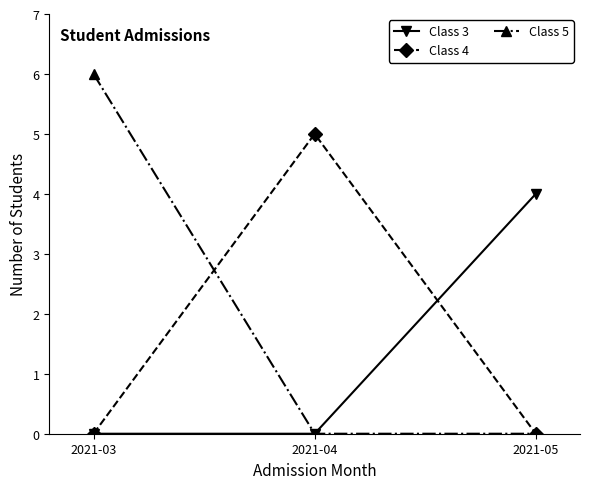

Read the Class 3 value at 2021-05.

4